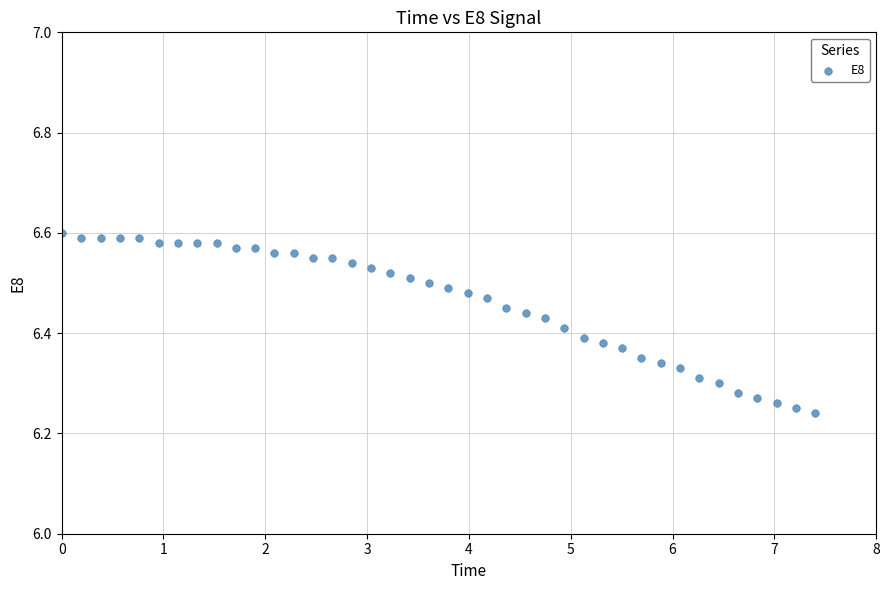

What is the range of X values (max minus min)?

7.4